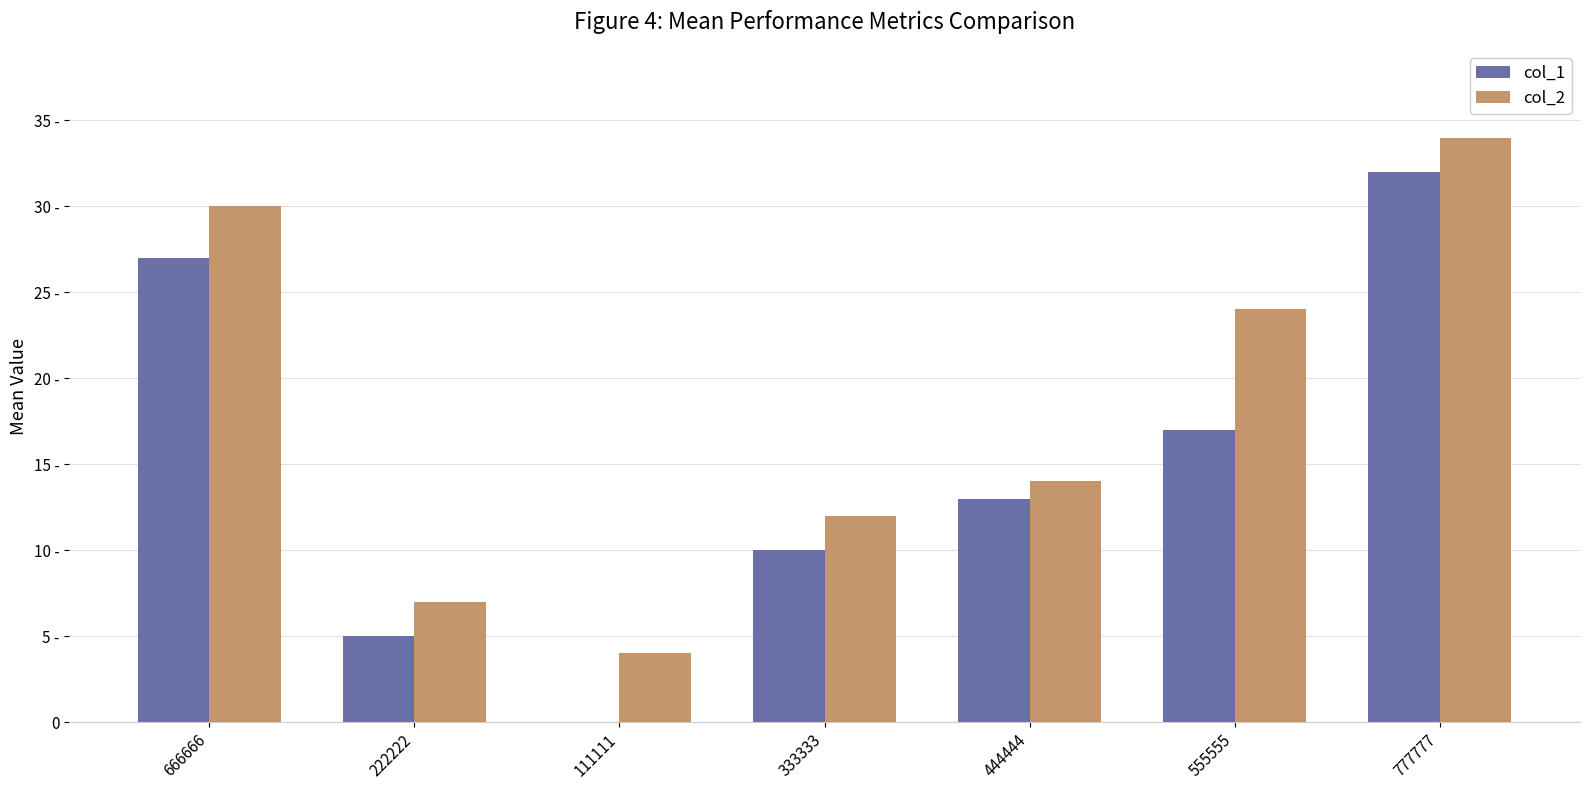

Are the bars horizontal?

No